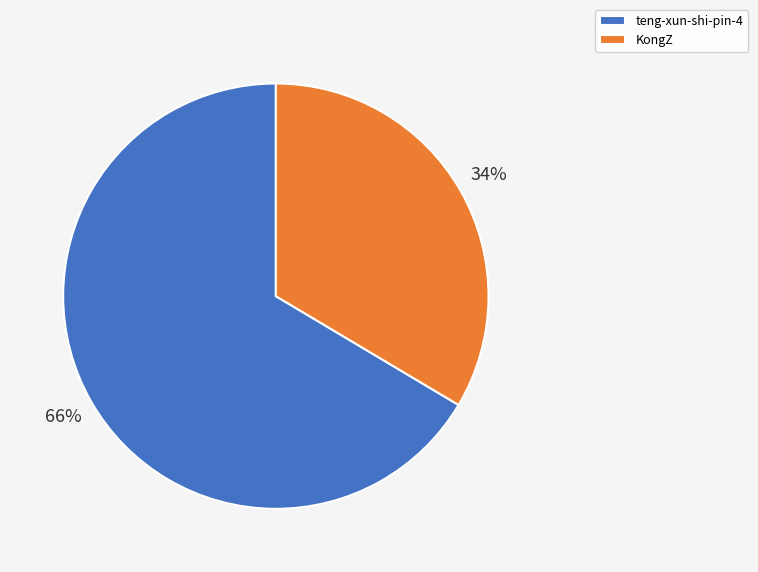

Is the sum of teng-xun-shi-pin-4 and KongZ greater than half?

Yes